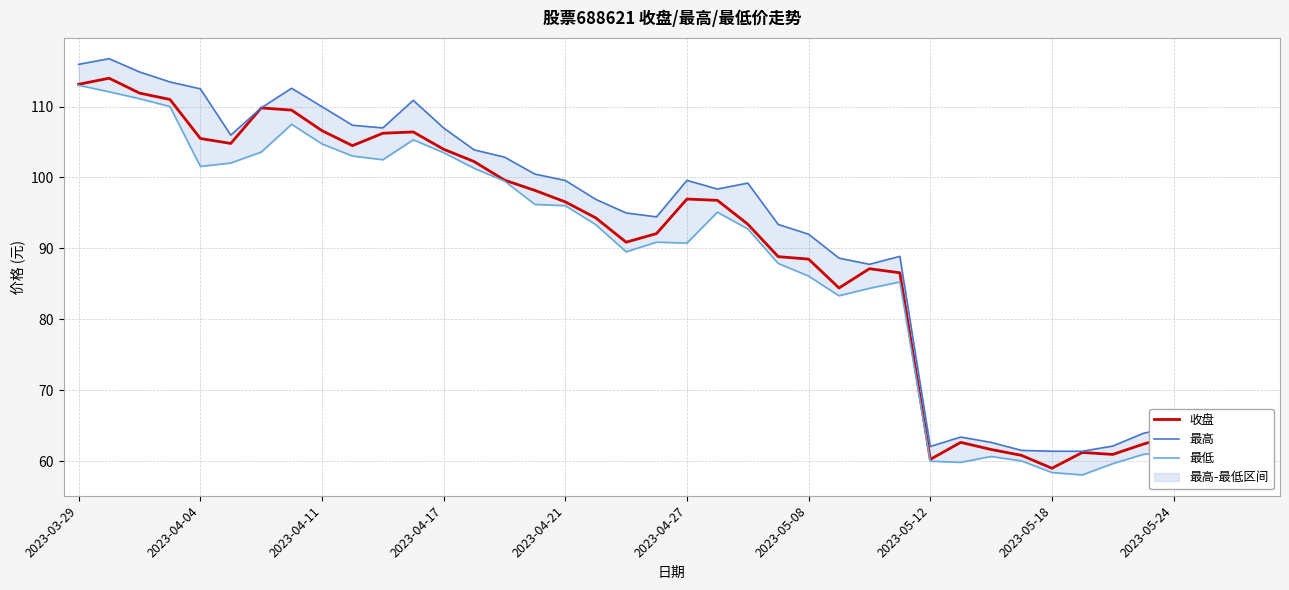

The value of 收盘 at 2023-04-21 is 96.6. True or false?

True